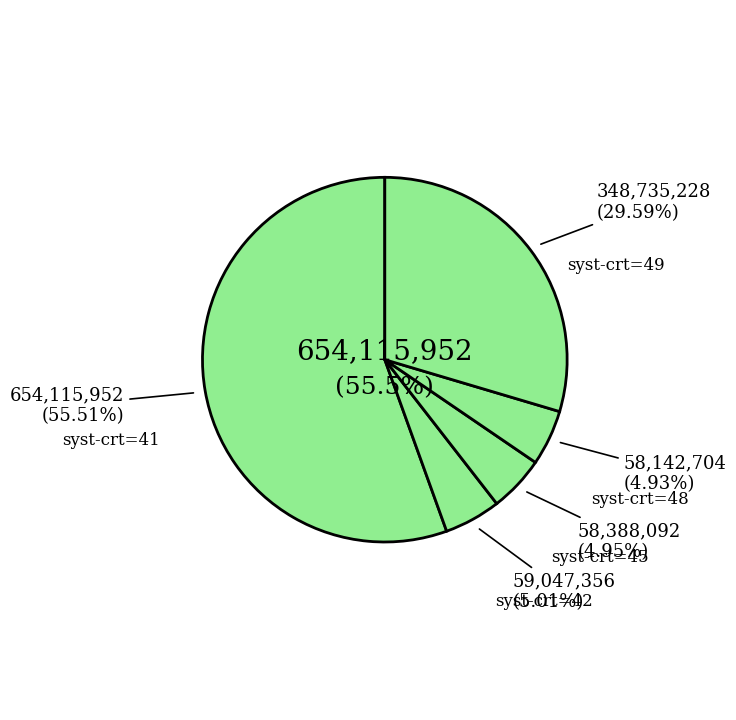

True or false: 49 accounts for 1% of the total.

False